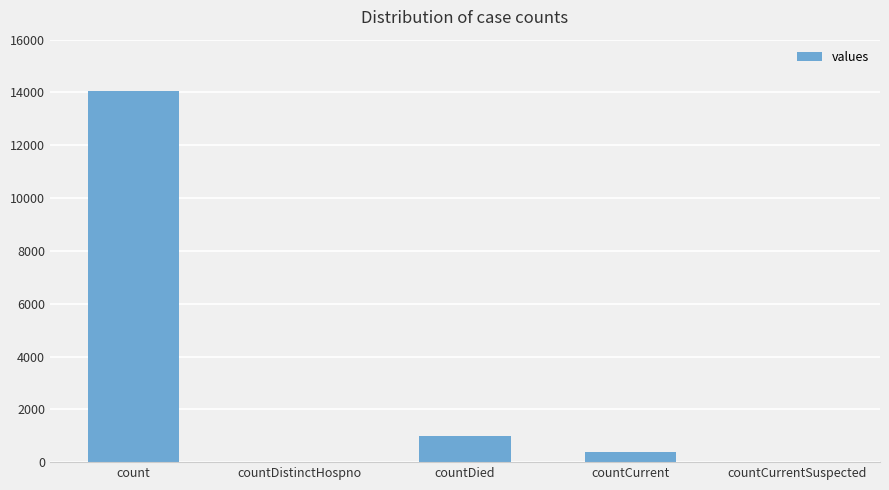

What is the difference between the values at countCurrent and countDied?

633